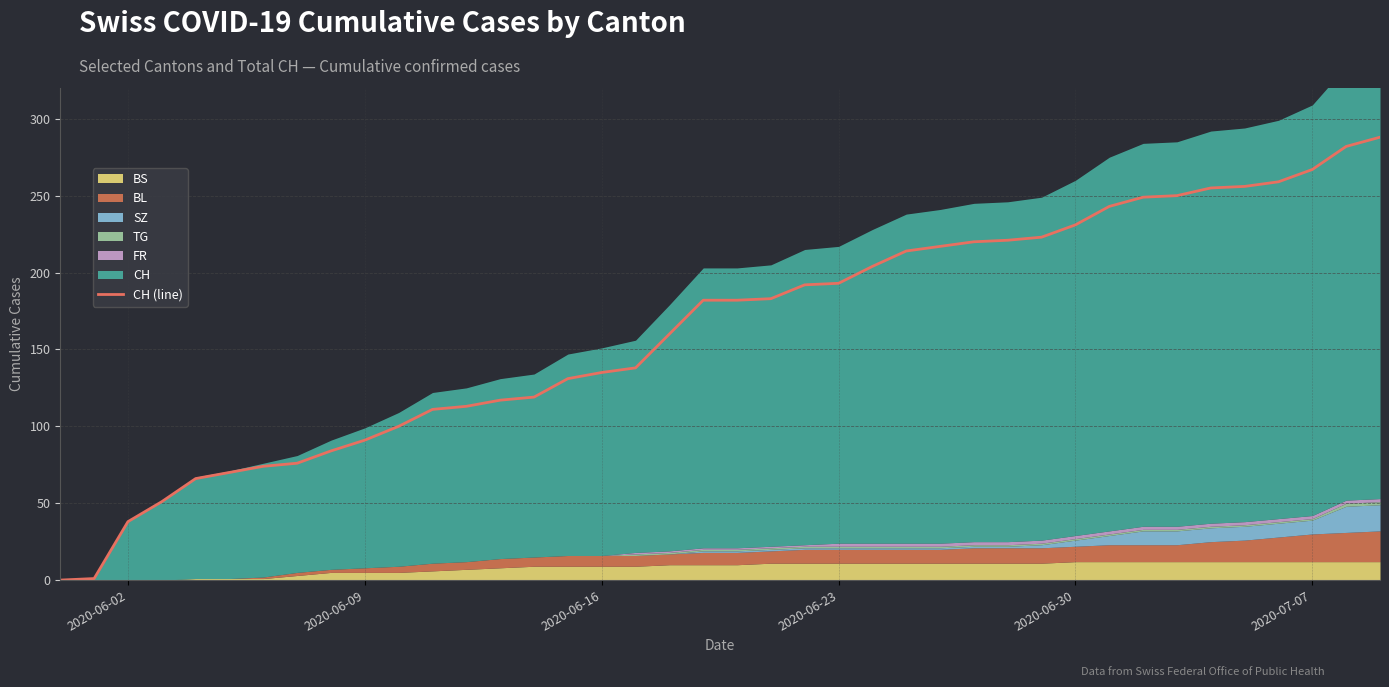

The value of CH (line) at 2020-06-30 is 347. True or false?

False